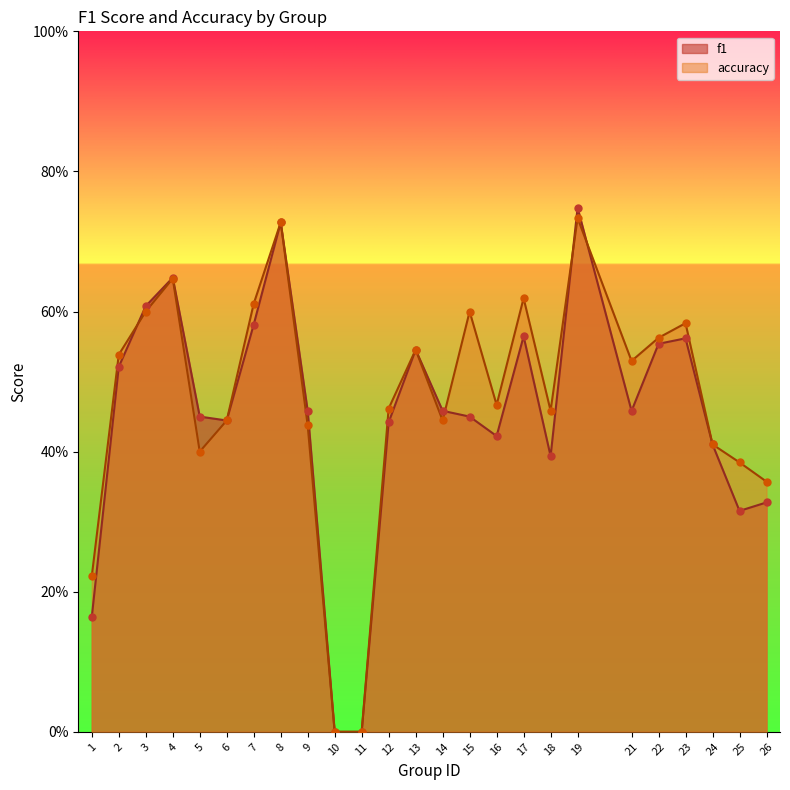

Which series has the largest Y range (max minus min)?

f1